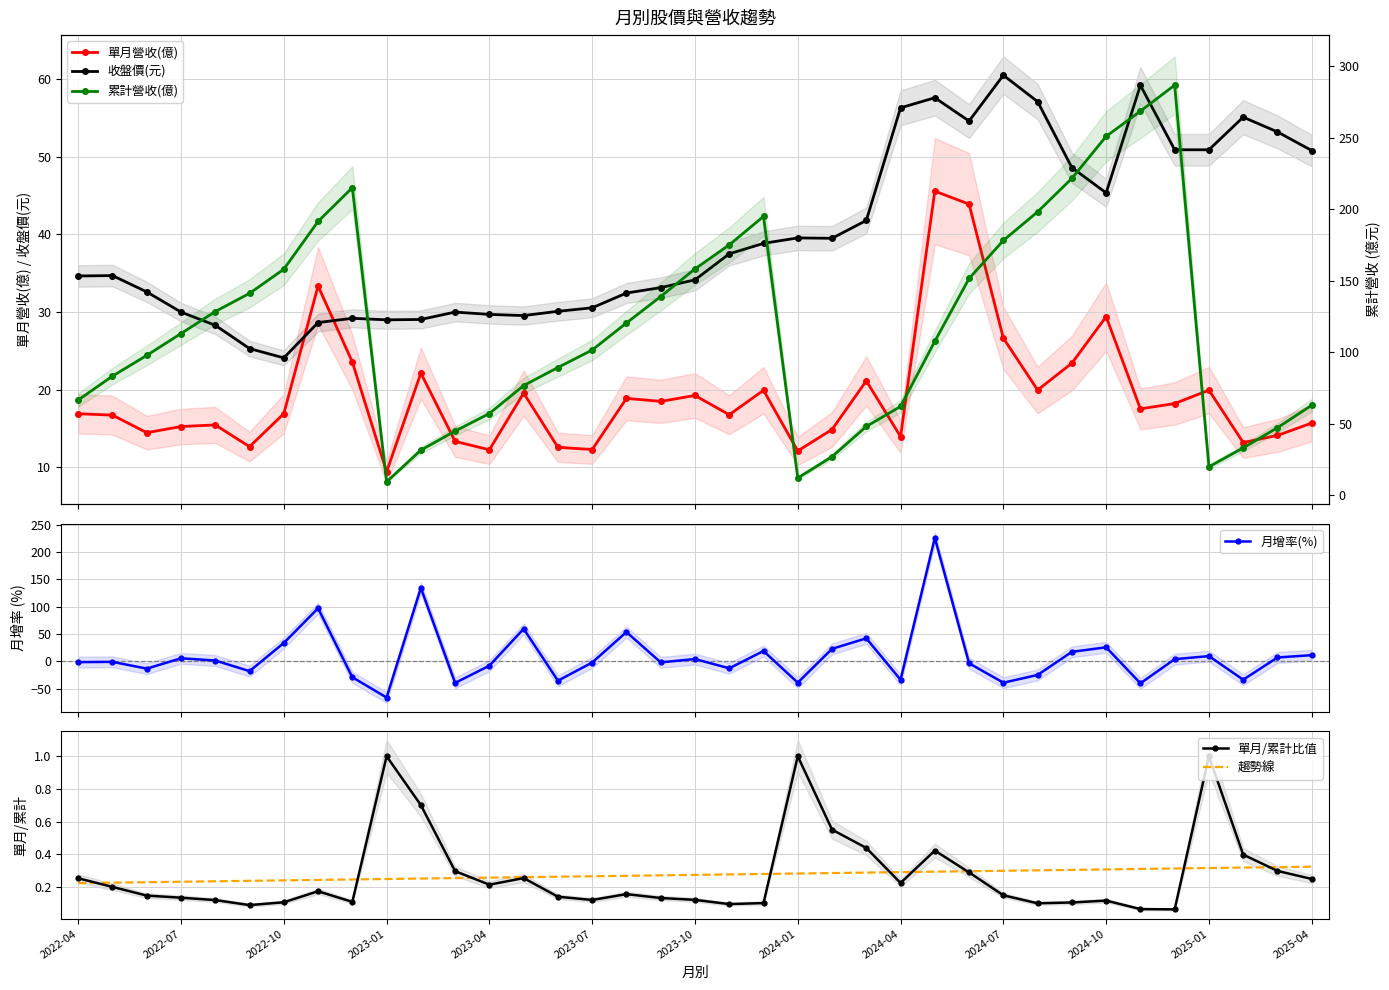

What is the average value of the 單月/累計比值 series?

0.3